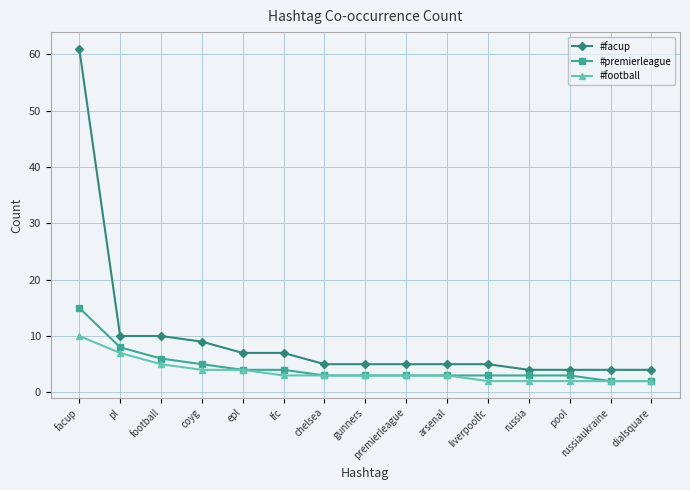

What is the approximate value of #football at chelsea?

3